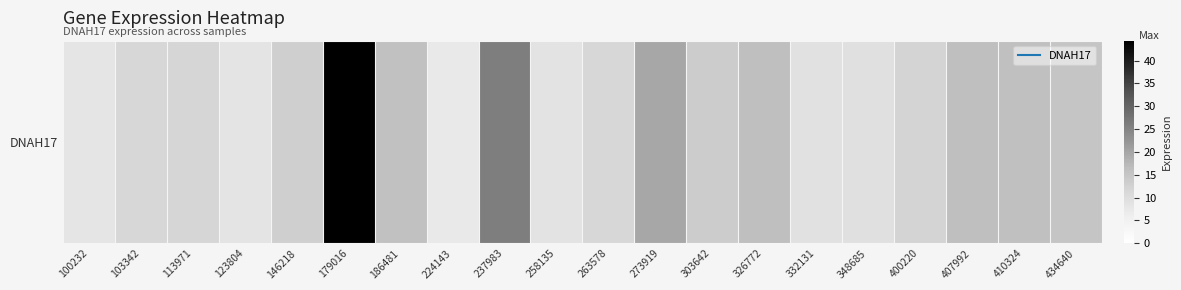

Between 258135 and 332131, which is larger?

332131